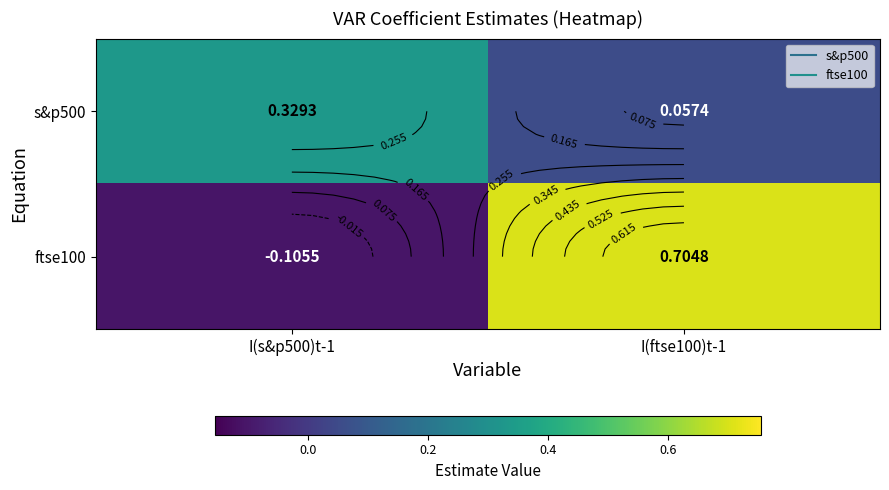

Which series has the largest total across all categories?

ftse100